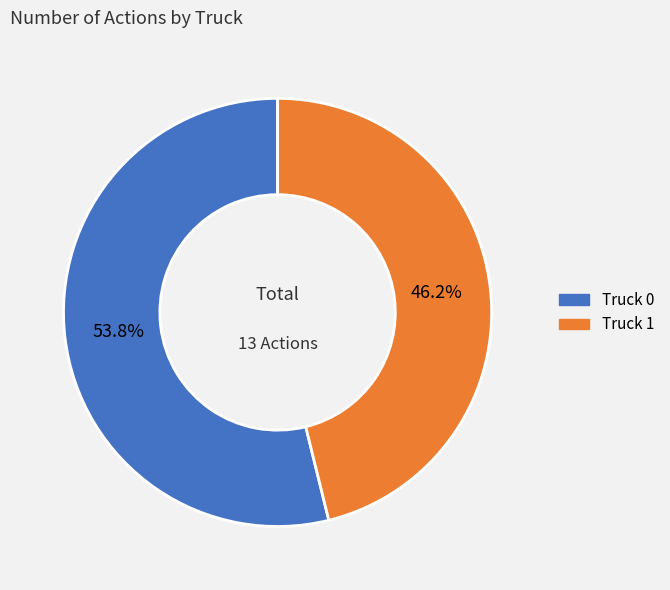

What is the largest slice in the pie chart?

Truck 0